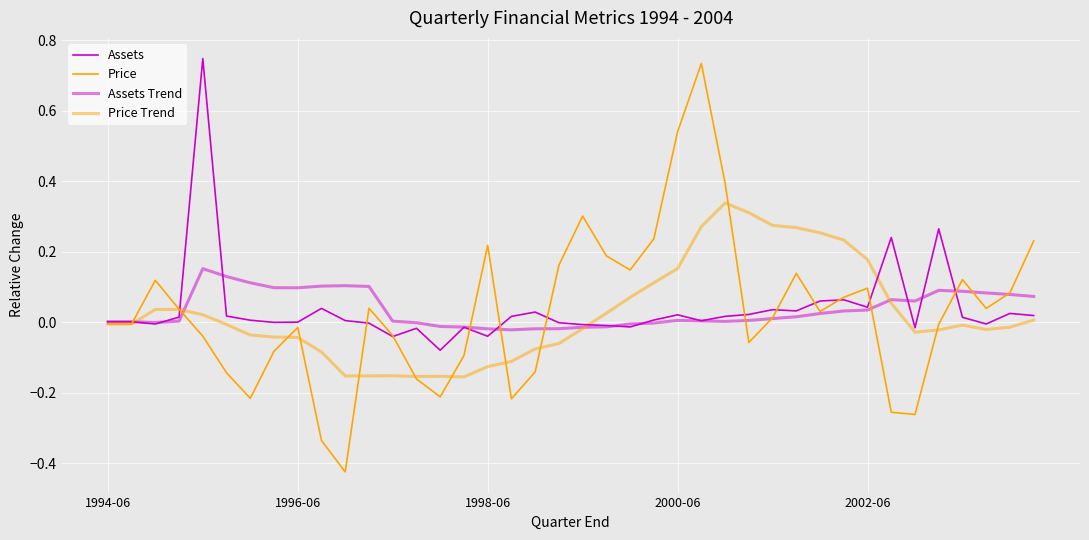

Is this an area chart (filled region under the line)?

No